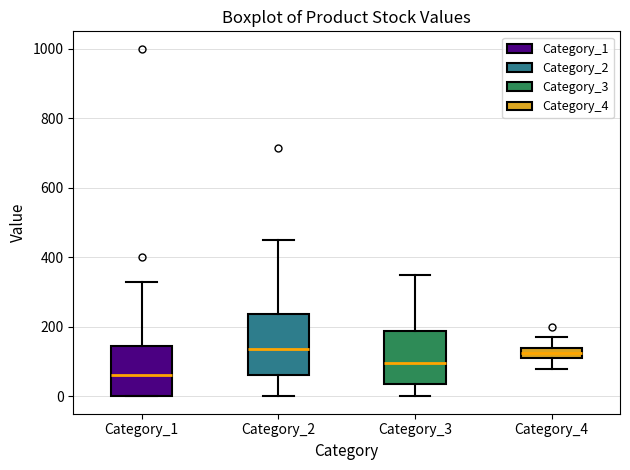

Reading left to right, transcribe this box plot: for each box, give where its median line is, the range the box spans, and where its two whiskers end, as read against the y-axis. The values are not printed on the chart, so give them approximately, as read against the axis.

Category_1: median 60, box 0 to 140, whiskers 0 to 340
Category_2: median 140, box 60 to 240, whiskers 0 to 460
Category_3: median 100, box 40 to 180, whiskers 0 to 360
Category_4: median 120 (inside the box), box 120 to 140, whiskers 80 to 180